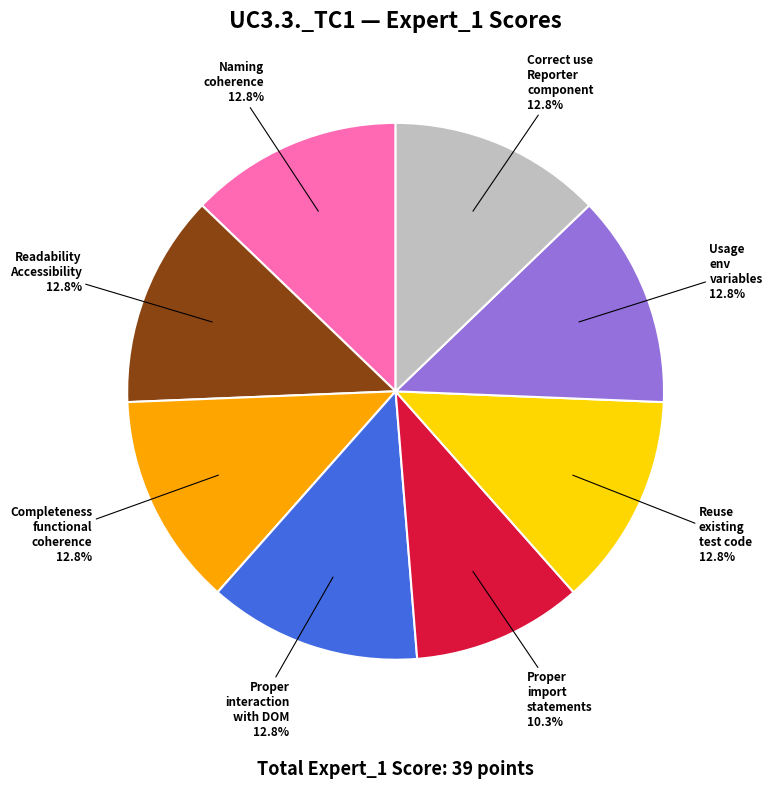

Does any single category account for the majority?

No